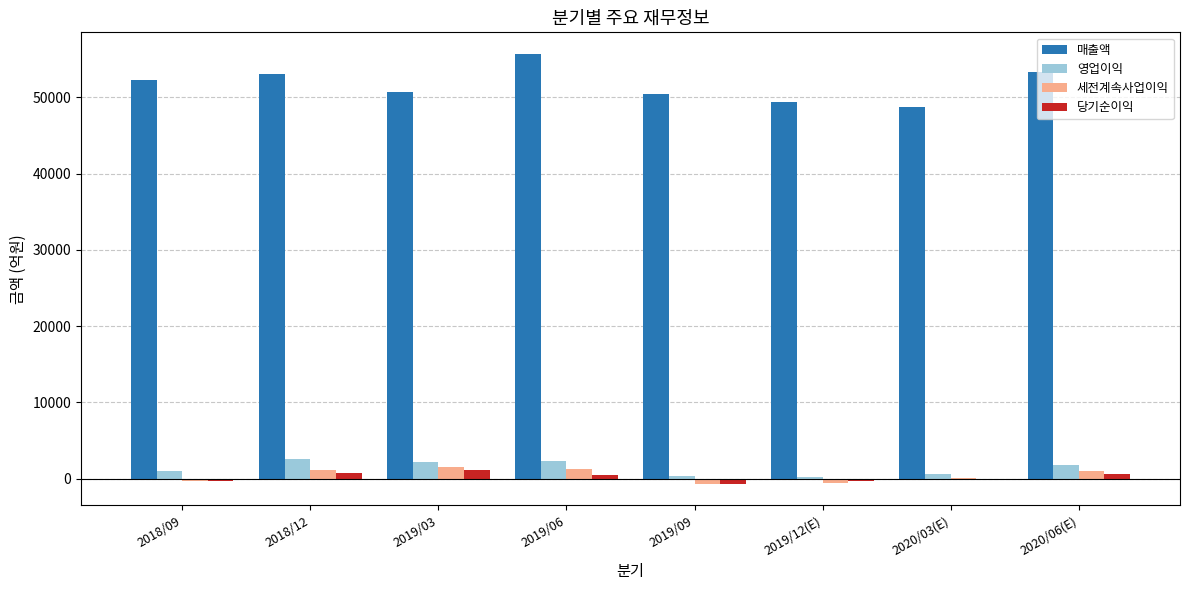

Are the bars horizontal?

No